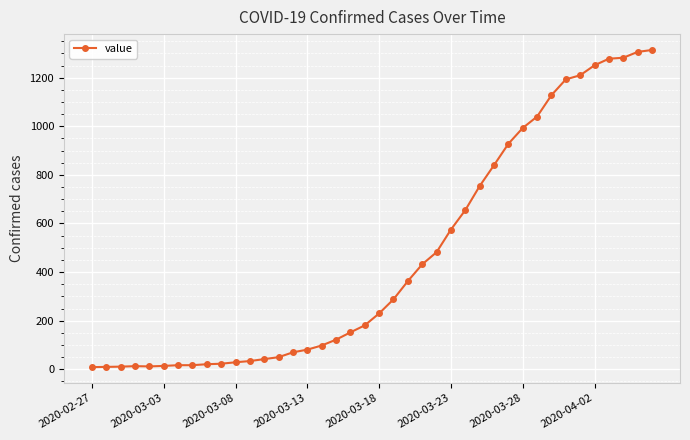

What is the difference between the second highest and second lowest values?

1296